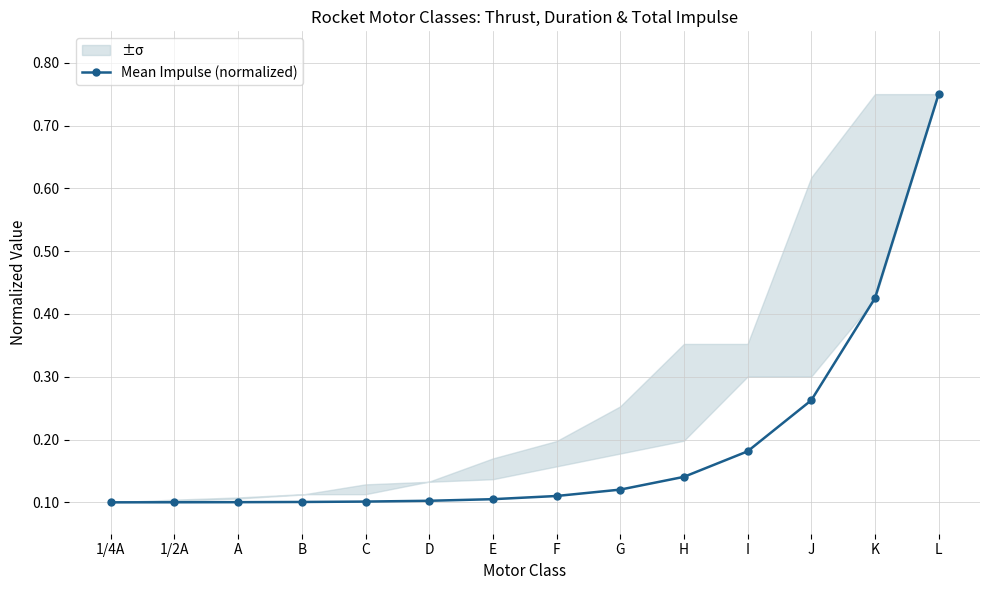

Reading right to left, what are all the values shown in this chart?

0.8	0.4	0.3	0.2	0.1	0.1	0.1	0.1	0.1	0.1	0.1	0.1	0.1	0.1